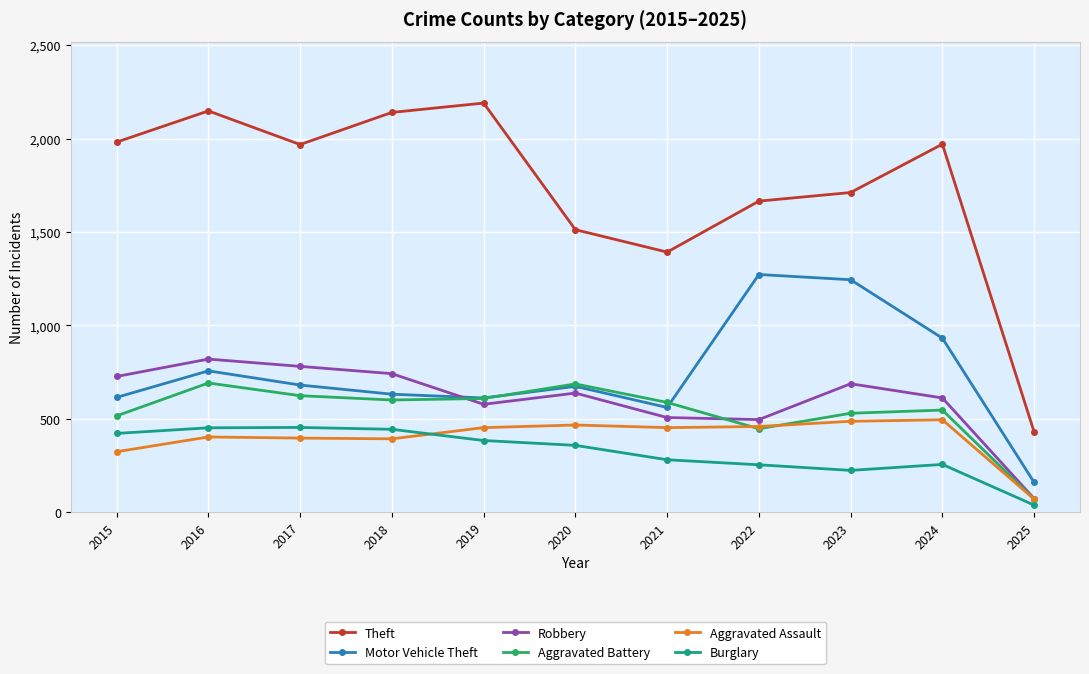

What is the sum of all Robbery values?

6651